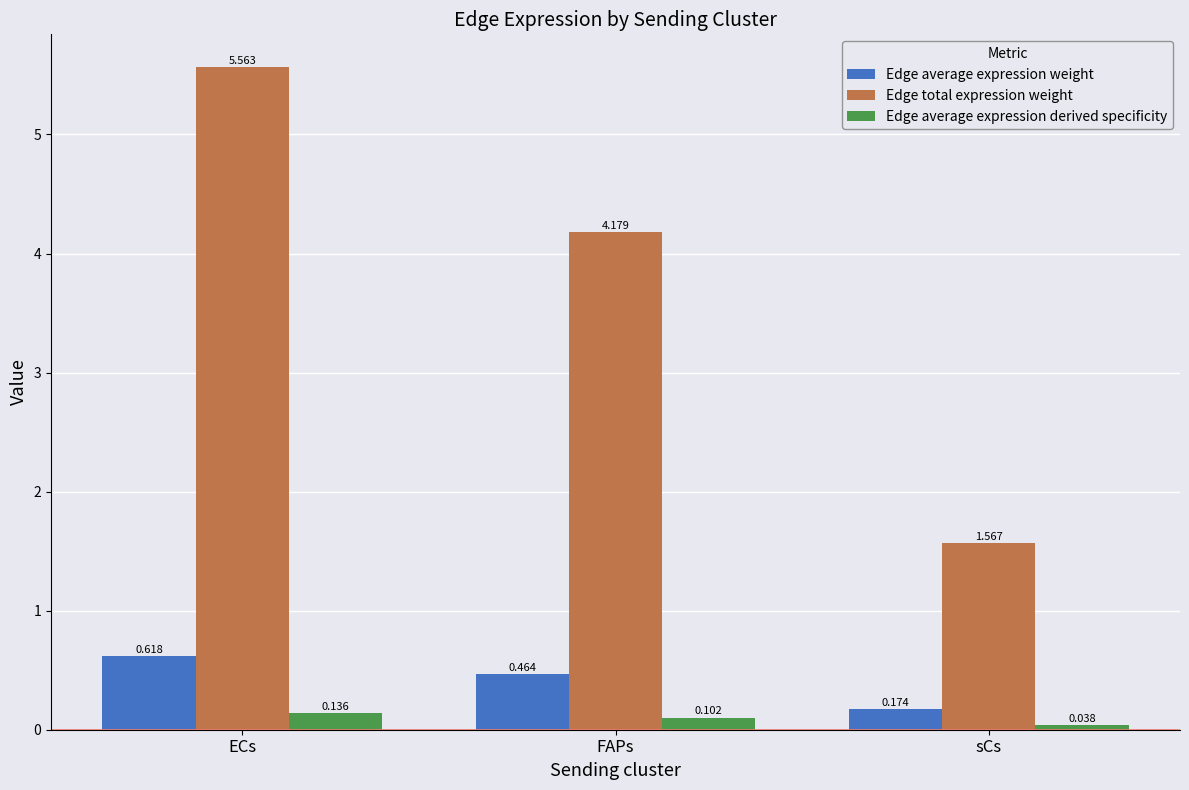

What is the difference between the maximum and minimum values in the Edge average expression weight series?

0.4